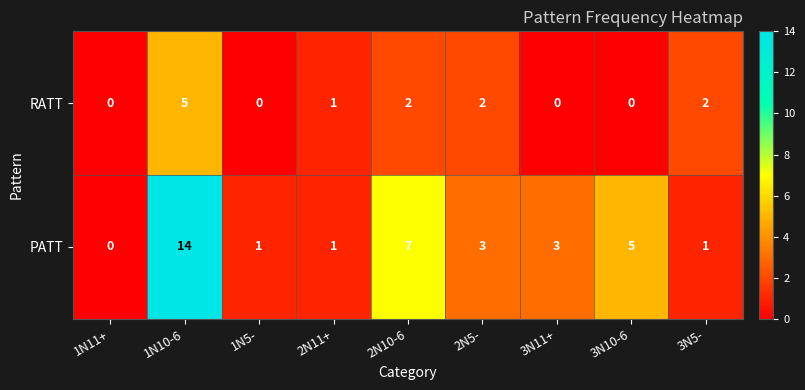

The value of RATT at 3N11+ is 0. True or false?

True